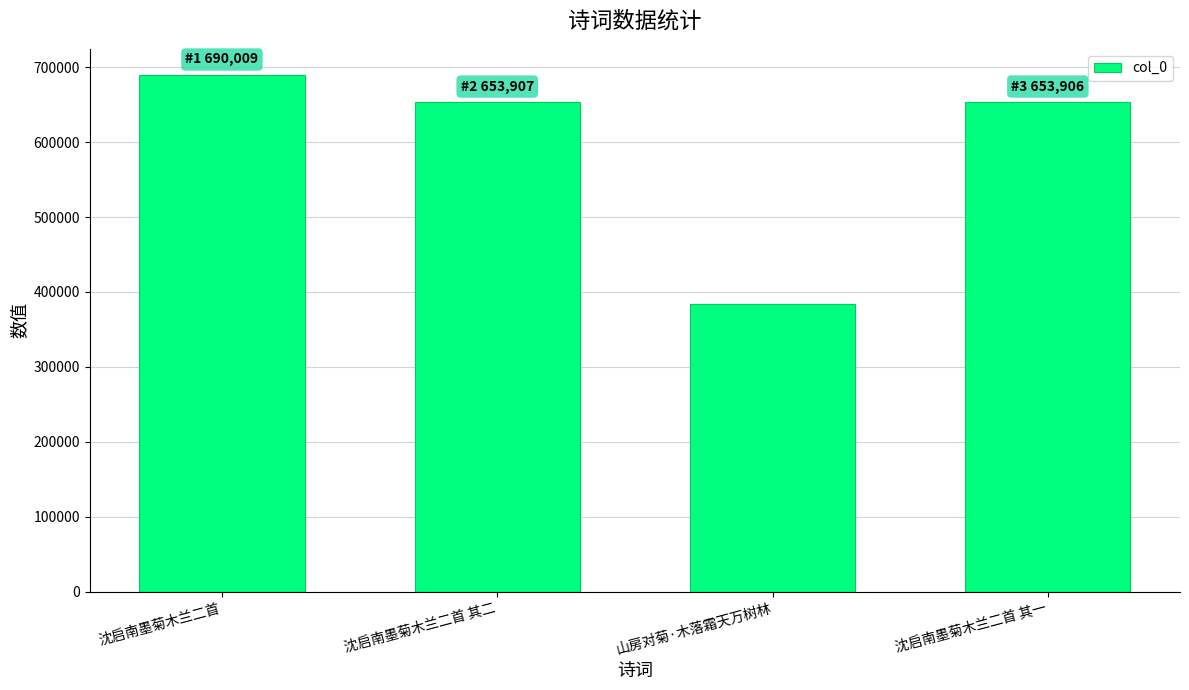

What is the value of the 1st bar from the left?

690009